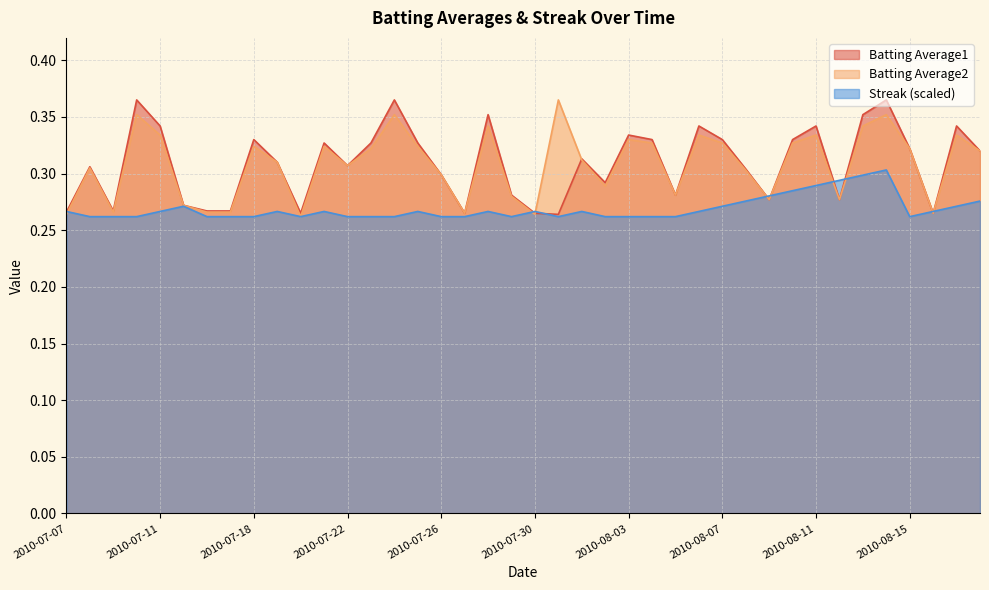

Reading left to right, transcribe all the data shown in this chart.

Batting Average1: 0.3	0.3	0.3	0.4	0.3	0.3	0.3	0.3	0.3	0.3	0.3	0.3	0.3	0.3	0.4	0.3	0.3	0.3	0.4	0.3	0.3	0.3	0.3	0.3	0.3	0.3	0.3	0.3	0.3	0.3	0.3	0.3	0.3	0.3	0.4	0.4	0.3	0.3	0.3	0.3
Batting Average2: 0.3	0.3	0.3	0.4	0.3	0.3	0.3	0.3	0.3	0.3	0.3	0.3	0.3	0.3	0.4	0.3	0.3	0.3	0.3	0.3	0.3	0.4	0.3	0.3	0.3	0.3	0.3	0.3	0.3	0.3	0.3	0.3	0.3	0.3	0.3	0.4	0.3	0.3	0.3	0.3
Streak: 0.3	0.3	0.3	0.3	0.3	0.3	0.3	0.3	0.3	0.3	0.3	0.3	0.3	0.3	0.3	0.3	0.3	0.3	0.3	0.3	0.3	0.3	0.3	0.3	0.3	0.3	0.3	0.3	0.3	0.3	0.3	0.3	0.3	0.3	0.3	0.3	0.3	0.3	0.3	0.3